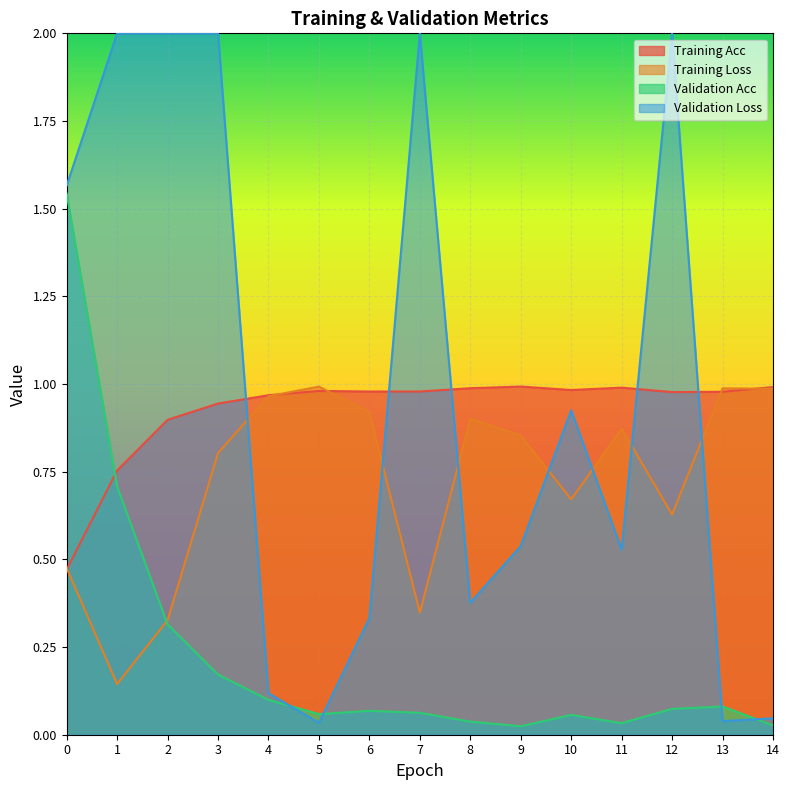

Where do Validation Acc and Training Loss first cross each other?

1 and 2